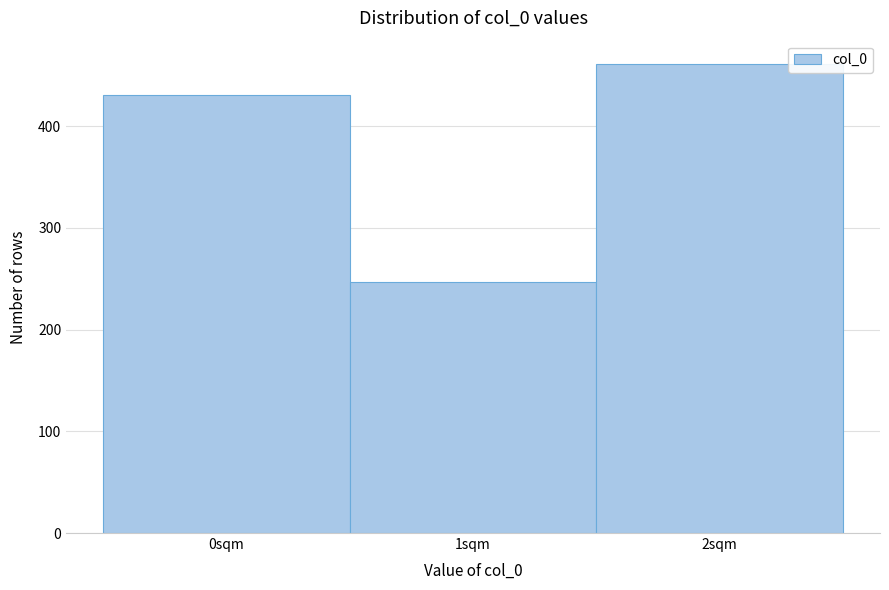

Reading left to right, transcribe this chart: for each bar, give the range it covers on the x-axis and its height. The values are not printed on the chart, so give them approximately, as read against the axis.

-0.5 to 0.5: 430
0.5 to 1.5: 250
1.5 to 2.5: 460